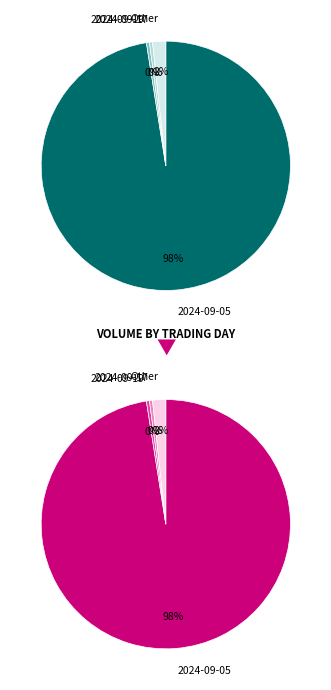

True or false: 2024-09-19 accounts for 0% of the total.

True